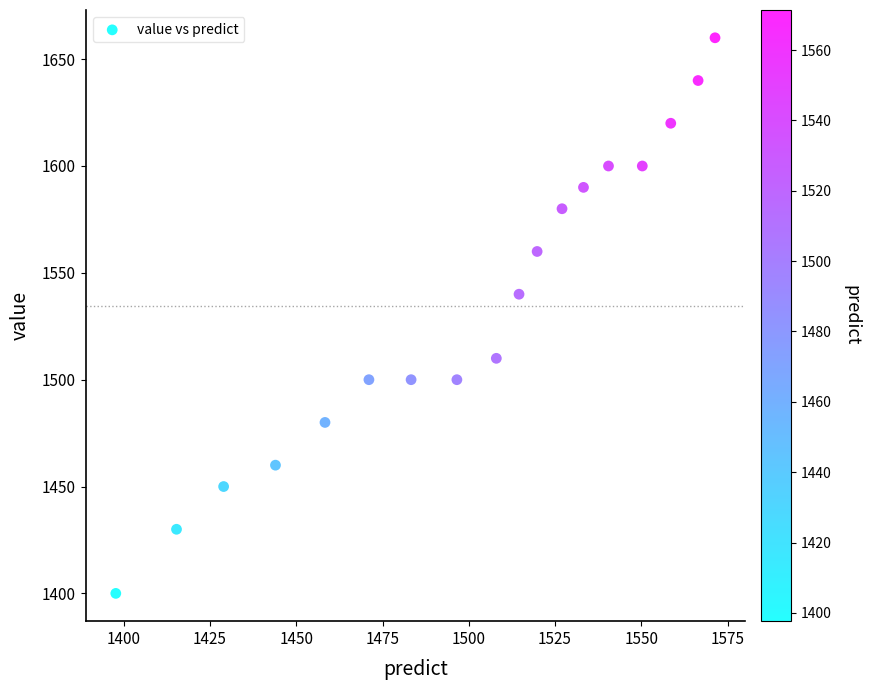

What is the range of Y values (max minus min)?

260